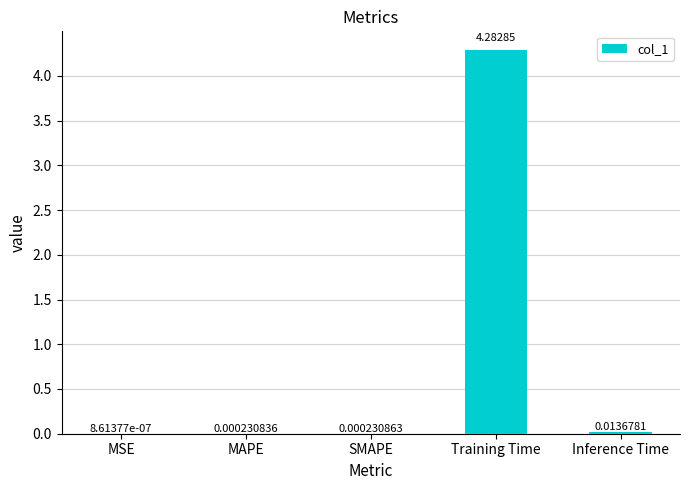

What is the sum of all values?

4.3